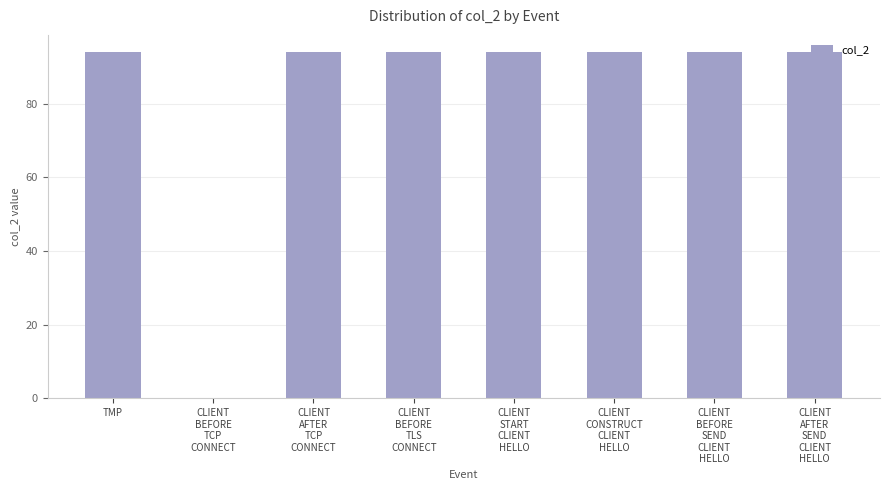

What is the sum of all values?

658